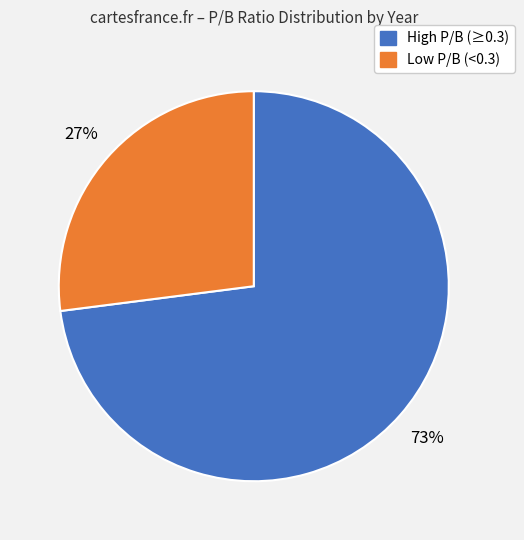

Is there a majority slice in this chart?

Yes